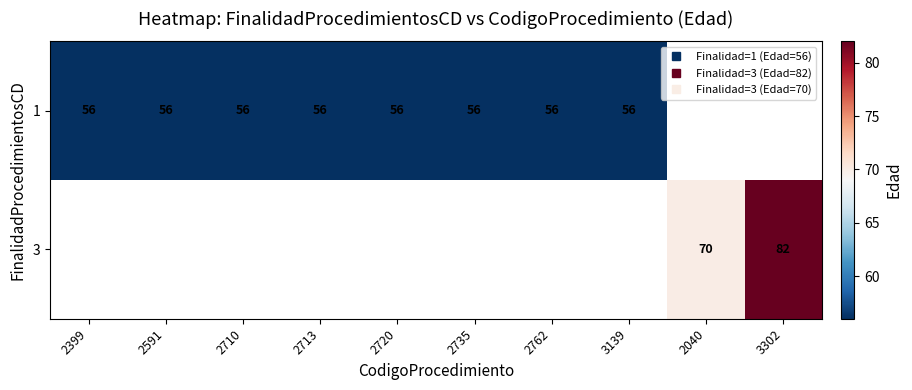

How many series are shown in this chart?

2